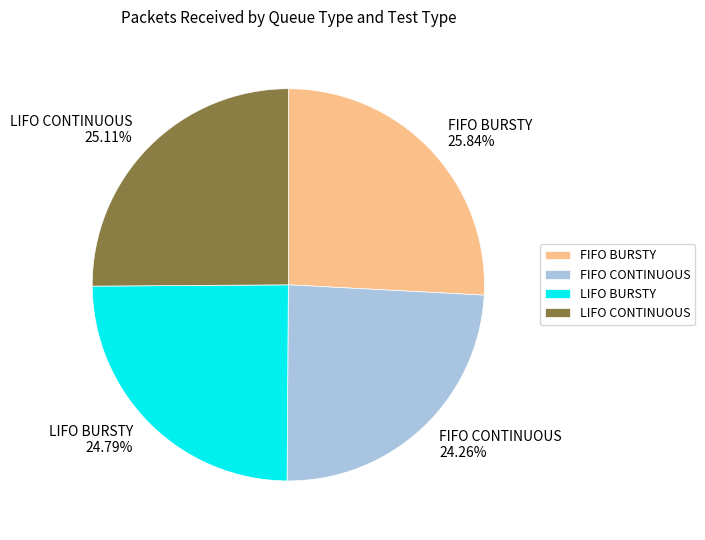

What percentage is the FIFO BURSTY slice, to the nearest percent?

26%